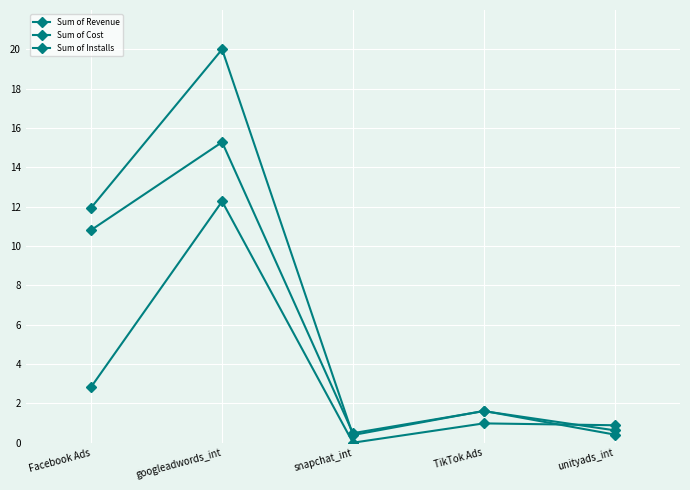

What is the label of the 3rd point from the left?

snapchat_int